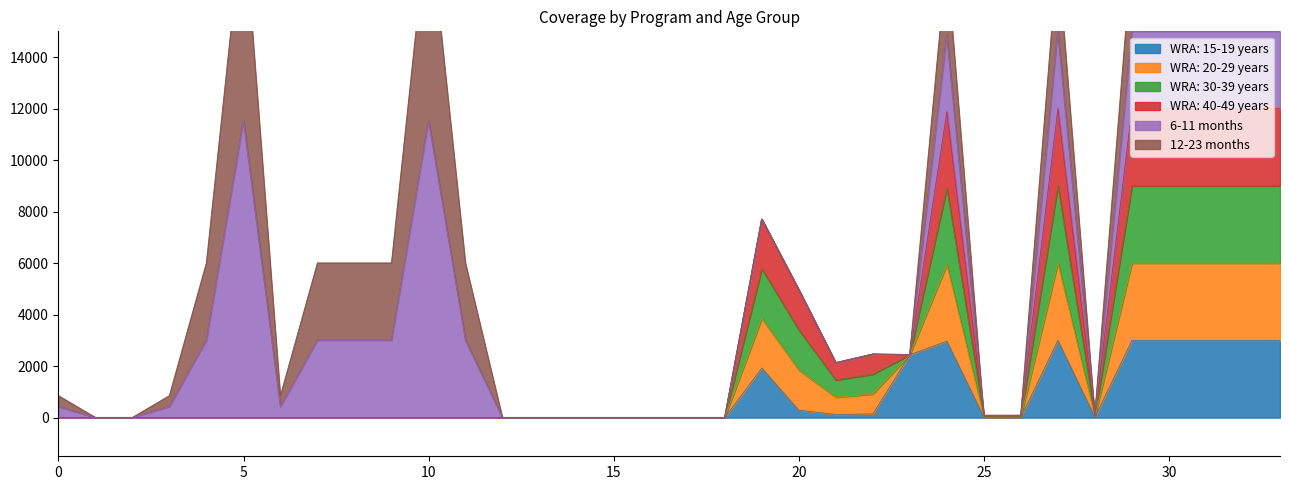

The WRA: 15-19 years series shows 0.0 at 0. True or false?

True